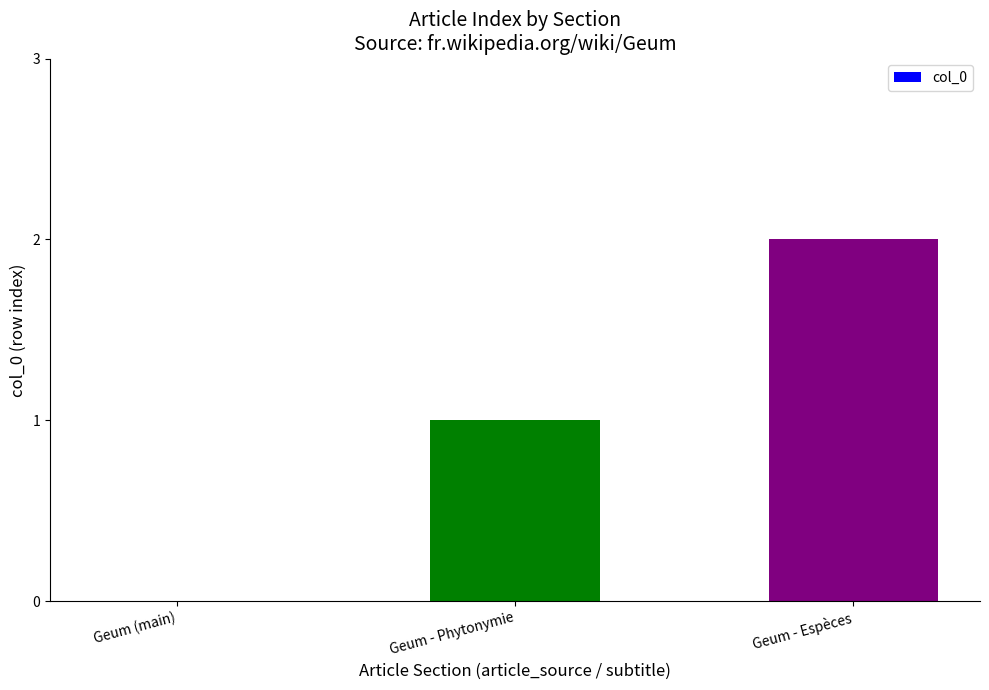

The chart shows a value of 1 at Geum - Phytonymie. True or false?

True